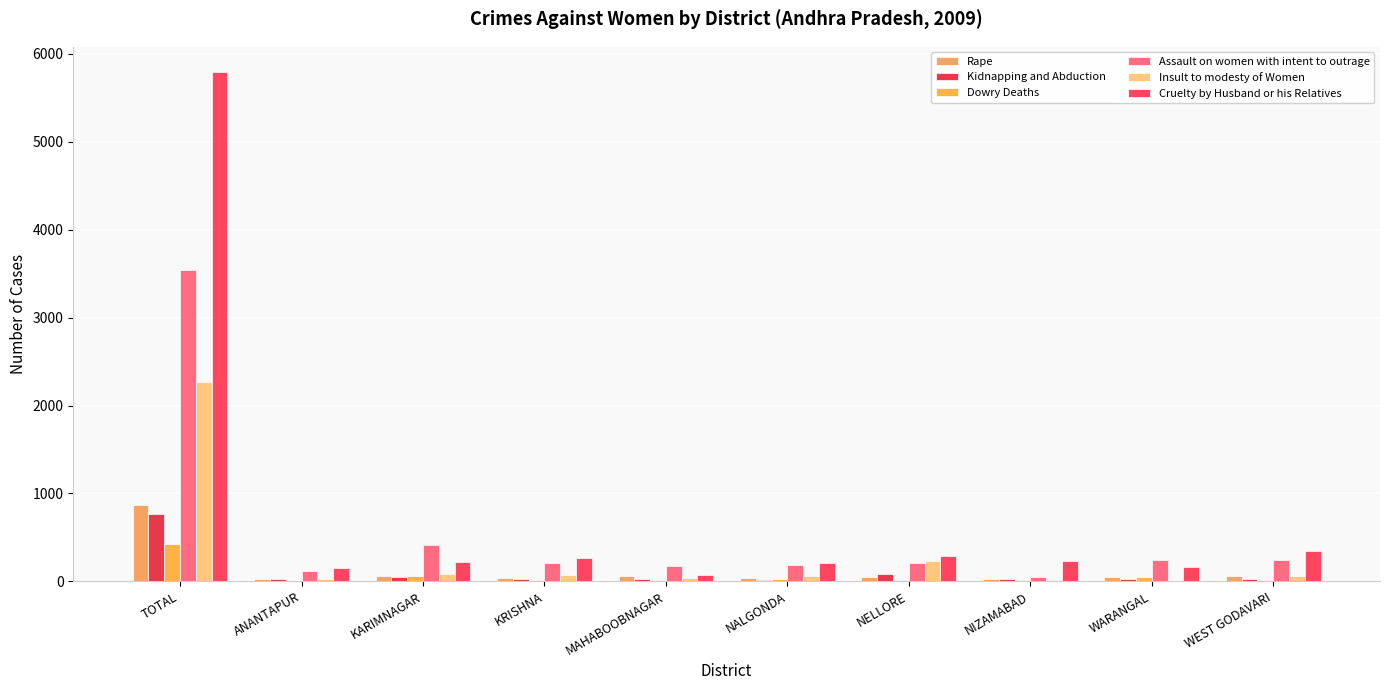

How many groups of bars are there?

10